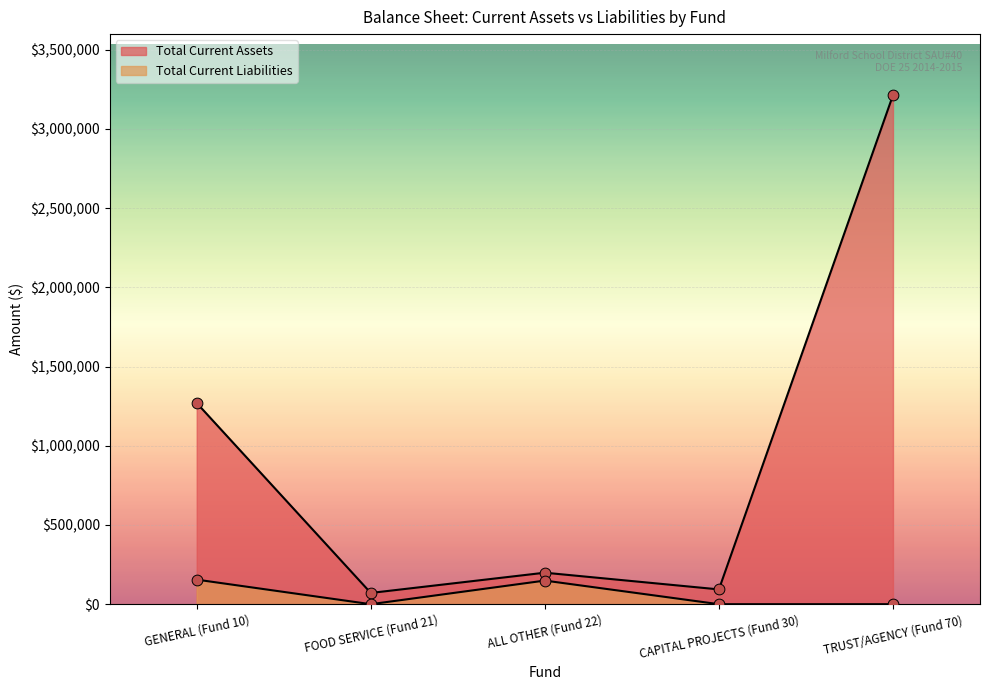

Is the value of Total Current Assets at CAPITAL PROJECTS (Fund 30) greater than the value of Total Current Liabilities at CAPITAL PROJECTS (Fund 30)?

Yes